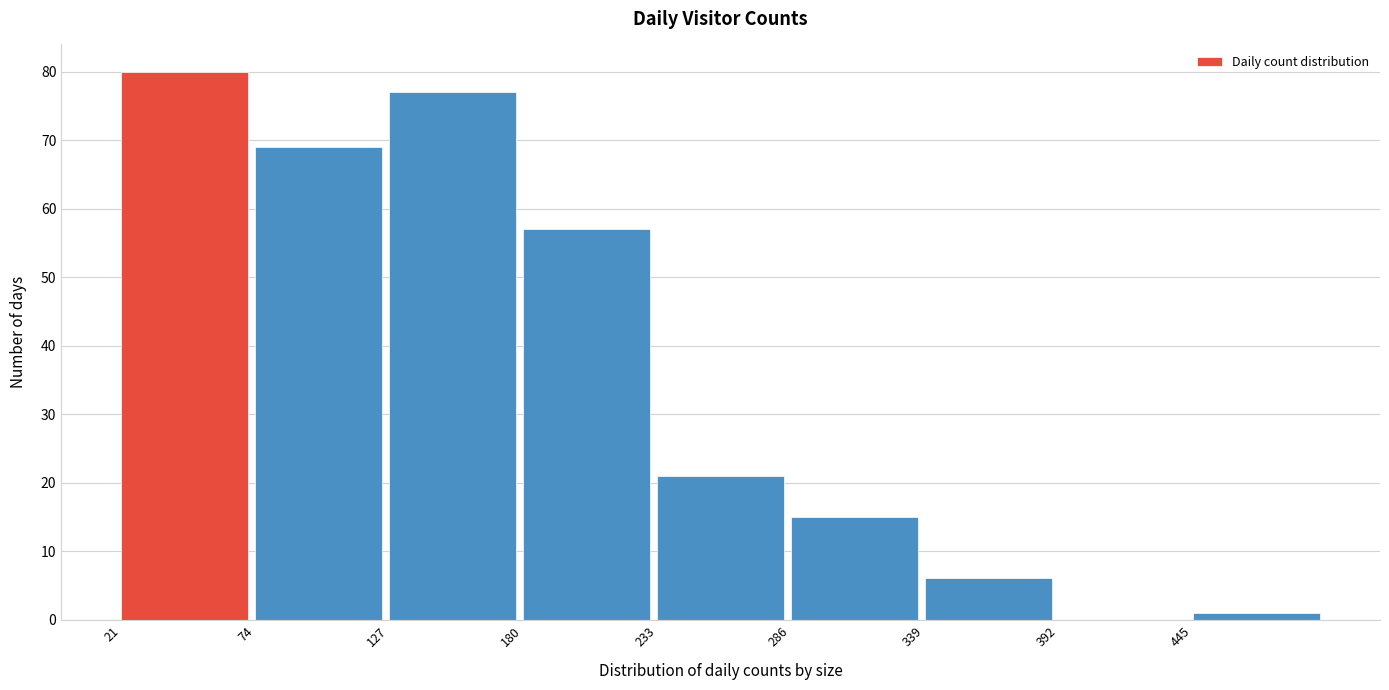

How tall is the bar that spans 233 to 286 on the x-axis? Neither the bar edges nor the heights are printed on the chart, so give them approximately, as read against the axes.

21